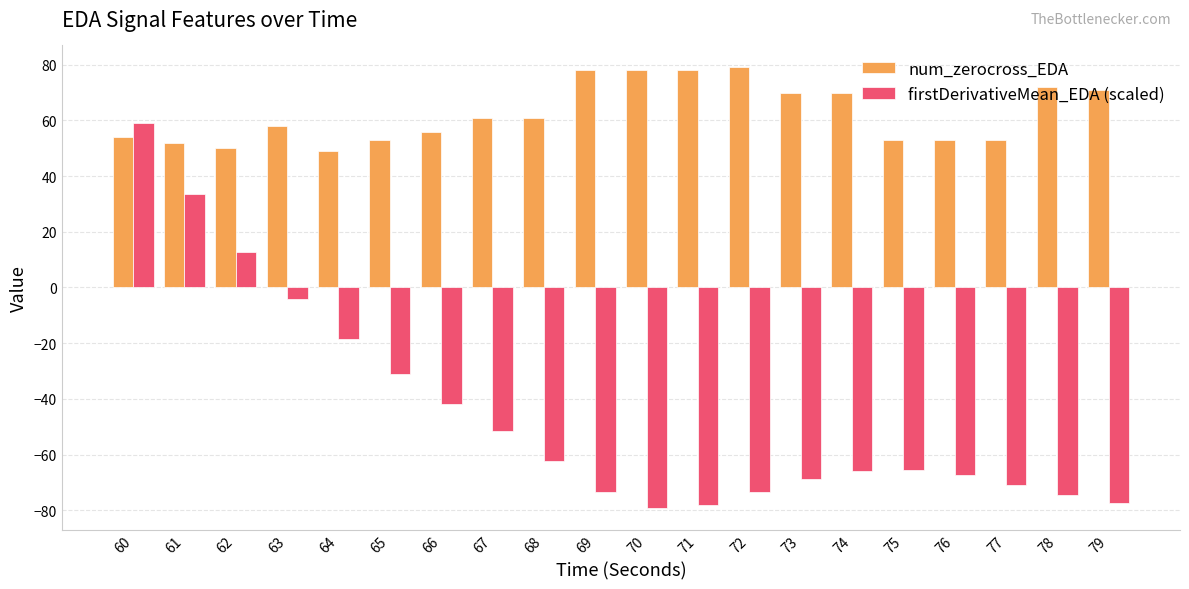

How many distinct data groups are displayed?

2